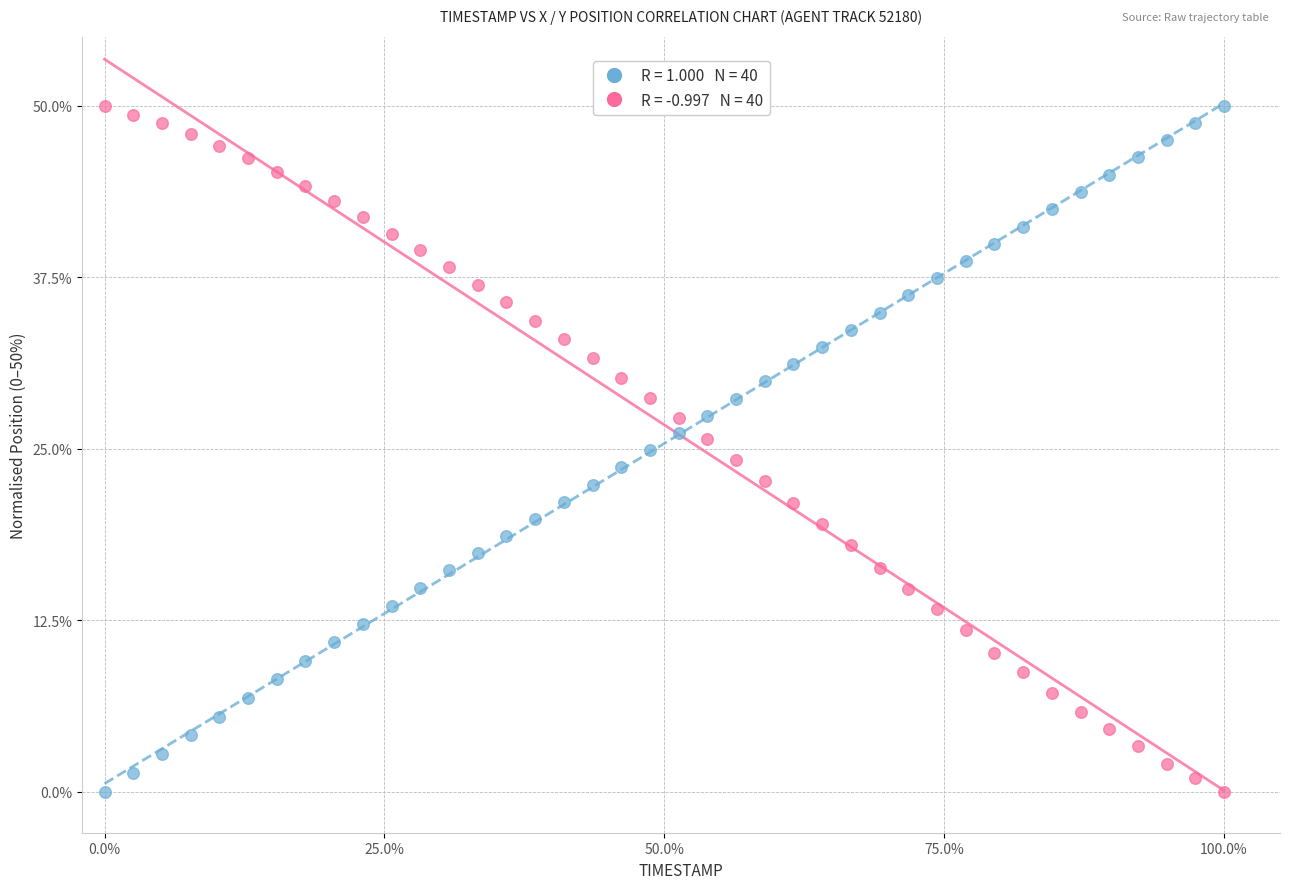

Across all data points, what is the range of X values (max minus min)?

100.0